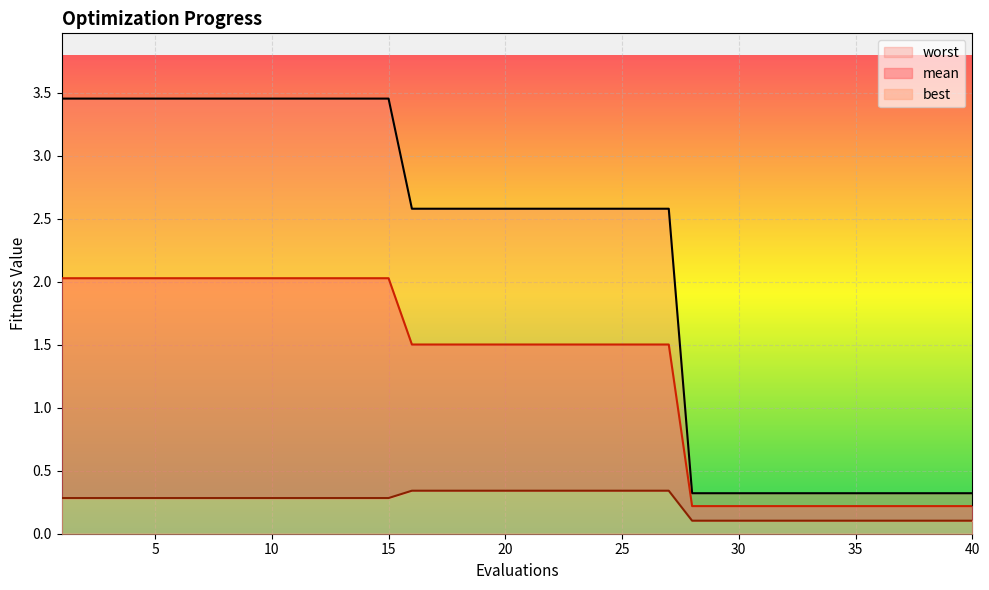

At which label does worst reach its peak?

1